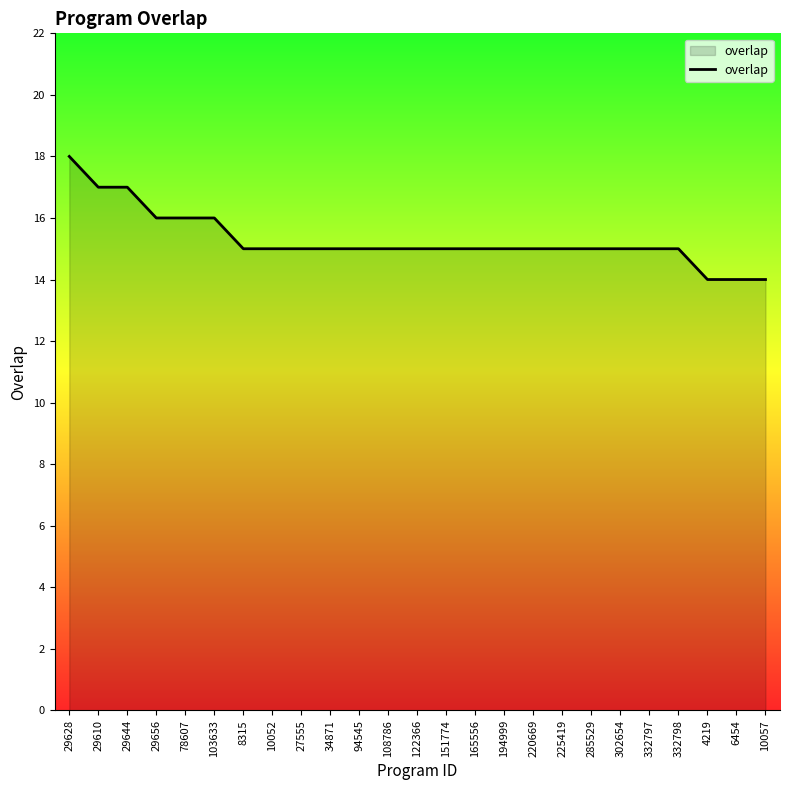

Is it true that the value at 10052 is 21?

False